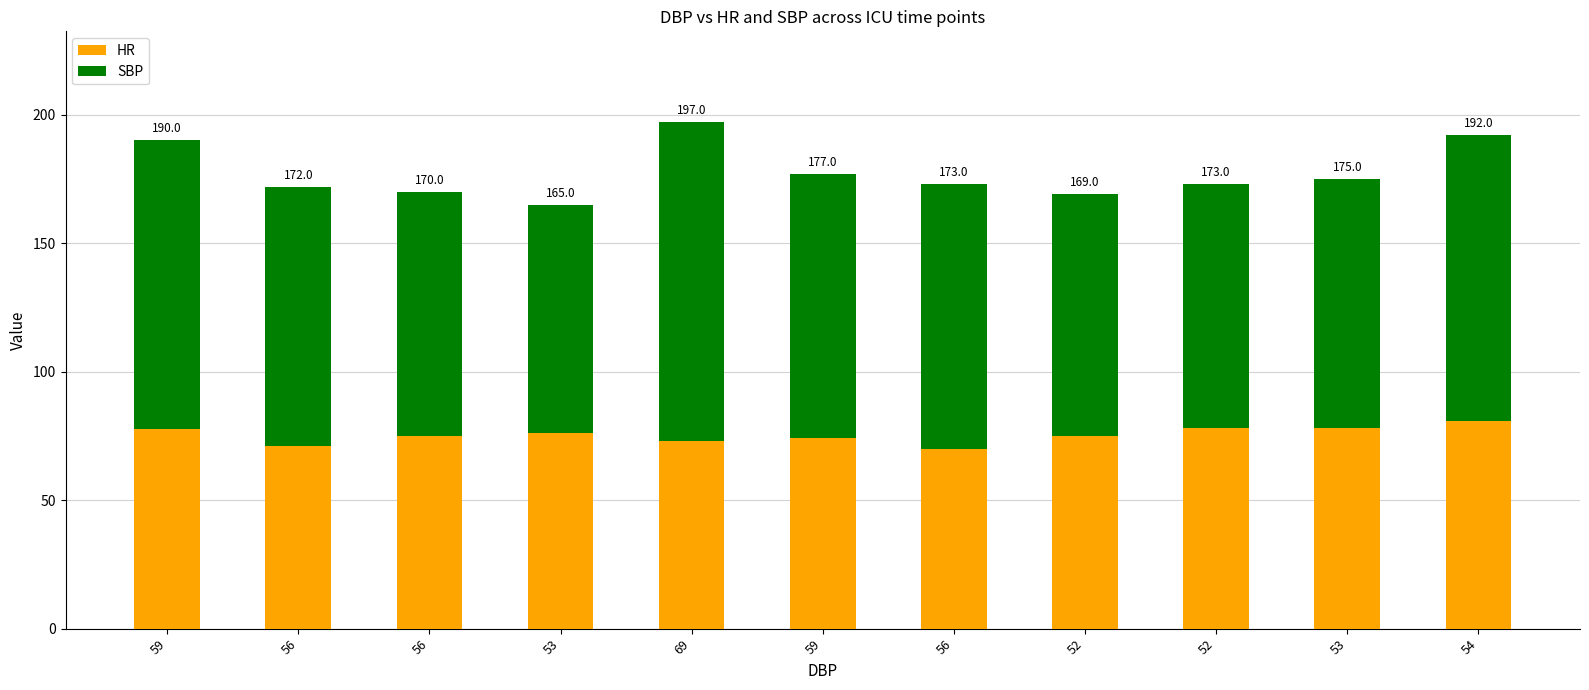

Are the bars grouped side by side (vs. stacked)?

No